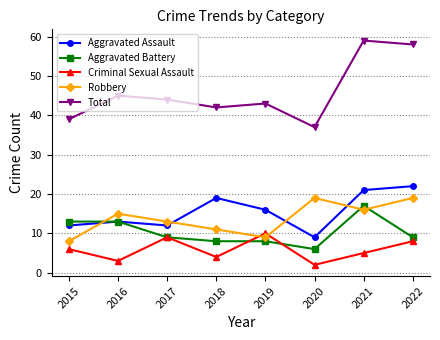

What are all the series names shown in the legend?

Aggravated Assault, Aggravated Battery, Criminal Sexual Assault, Robbery, Total